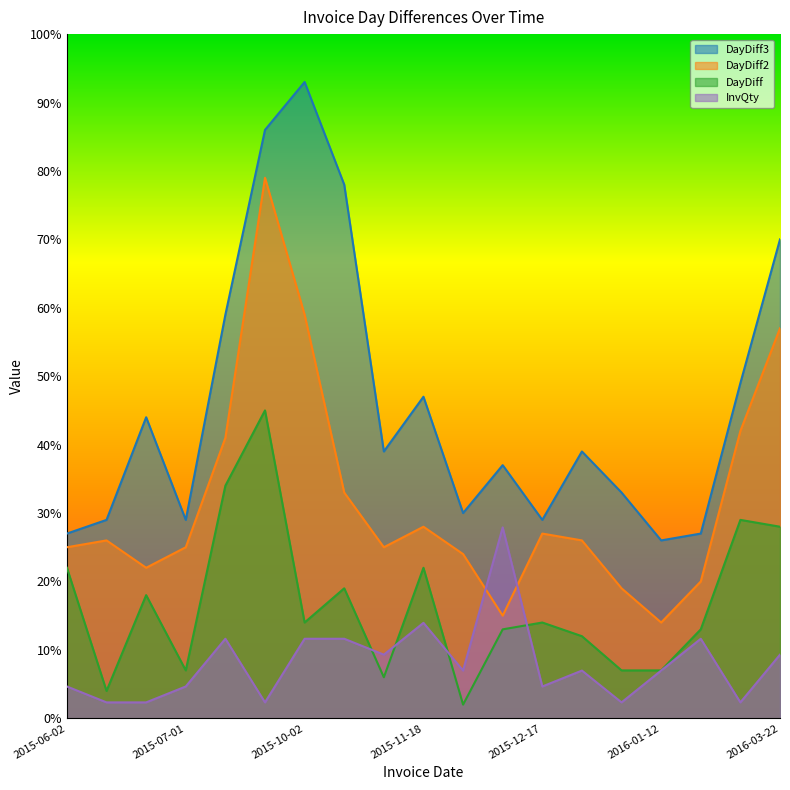

At which category does InvQty reach its first local peak?

2015-08-04